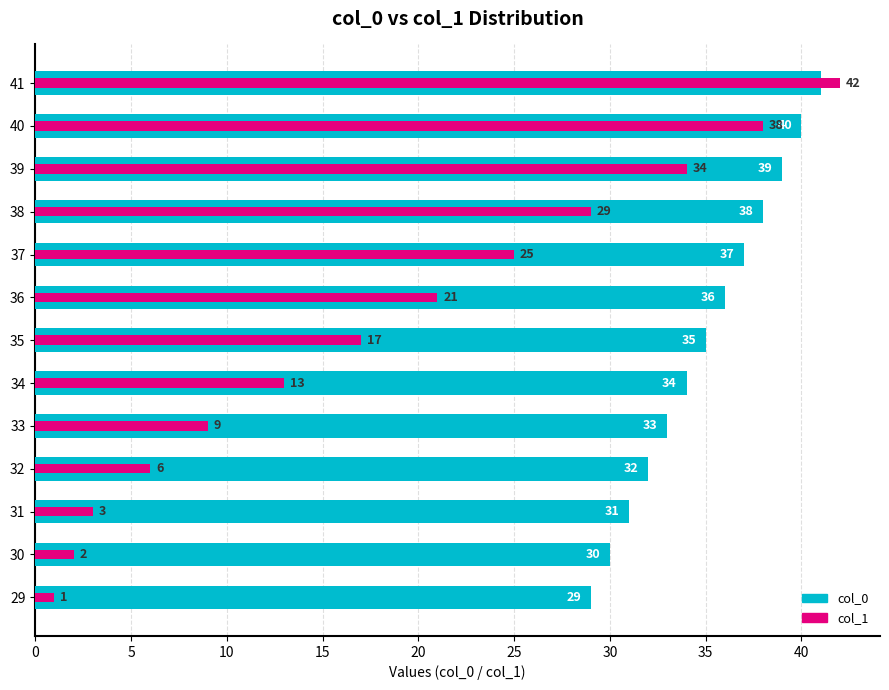

List the series in order of their peak value, lowest first.

col_0, col_1